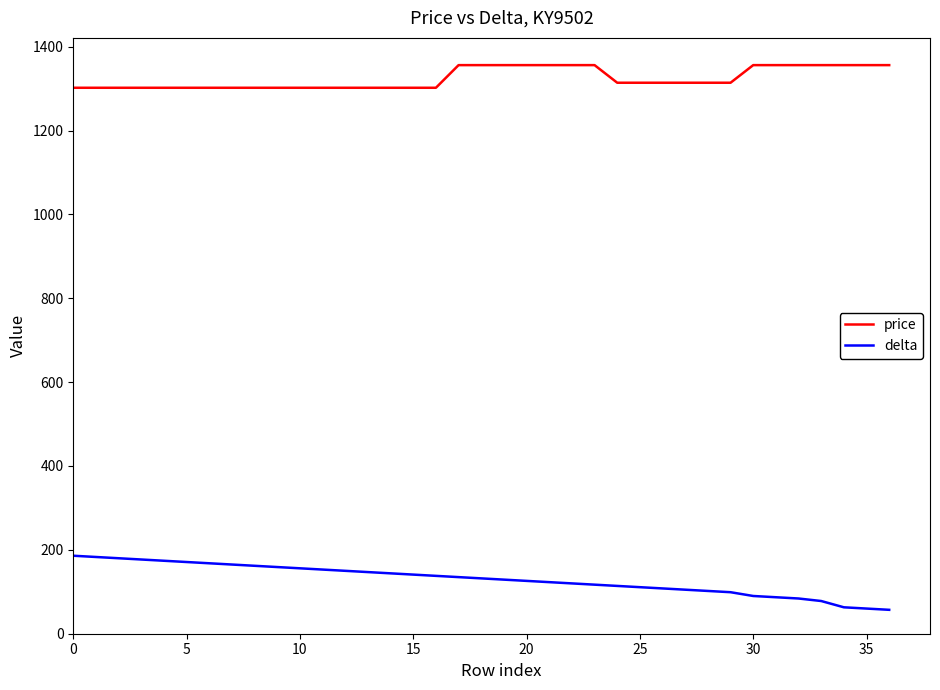

What is the sum of all delta values?

4794